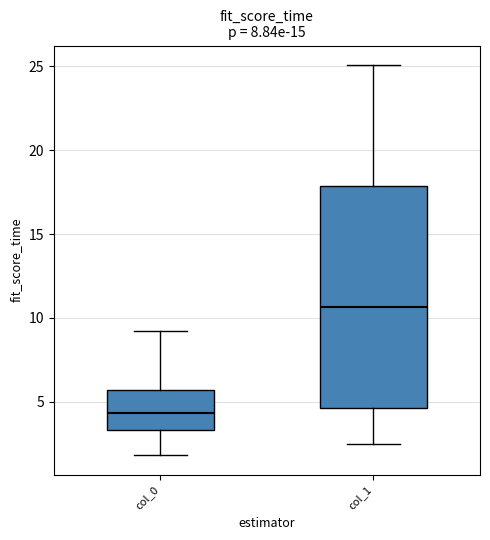

Reading left to right, read every box against the y-axis: the position of its median line, the range the box covers, and the ends of its whiskers. The values are not printed on the chart, so give them approximately, as read against the axis.

col_0: median 4.5, box 3.5 to 5.5, whiskers 2.0 to 9.0
col_1: median 10.5, box 4.5 to 18.0, whiskers 2.5 to 25.0